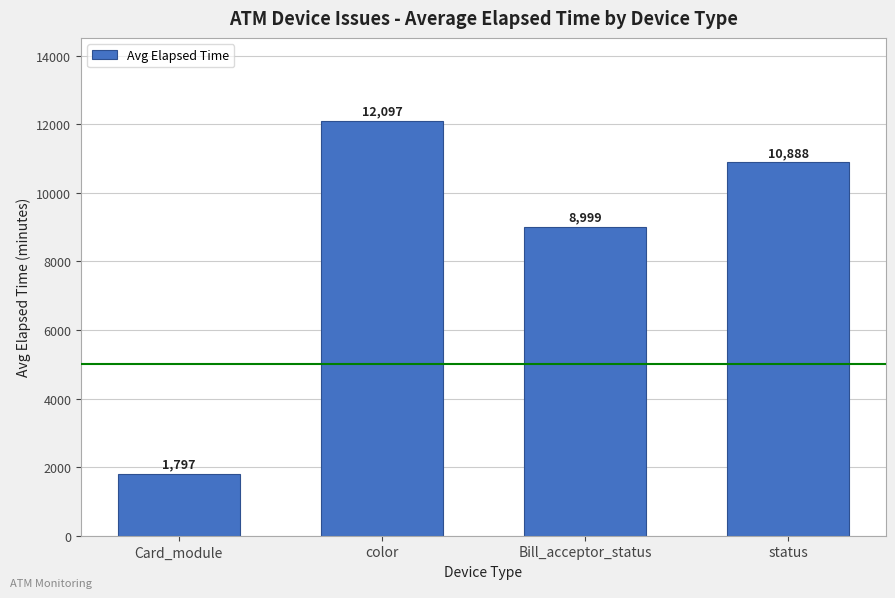

What is the change in value from Card_module to status?

+9091